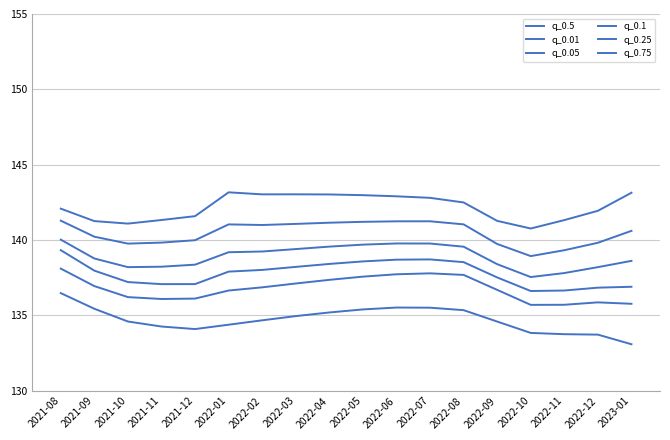

What is the spread (max minus min) of values at 2022-09?

6.7